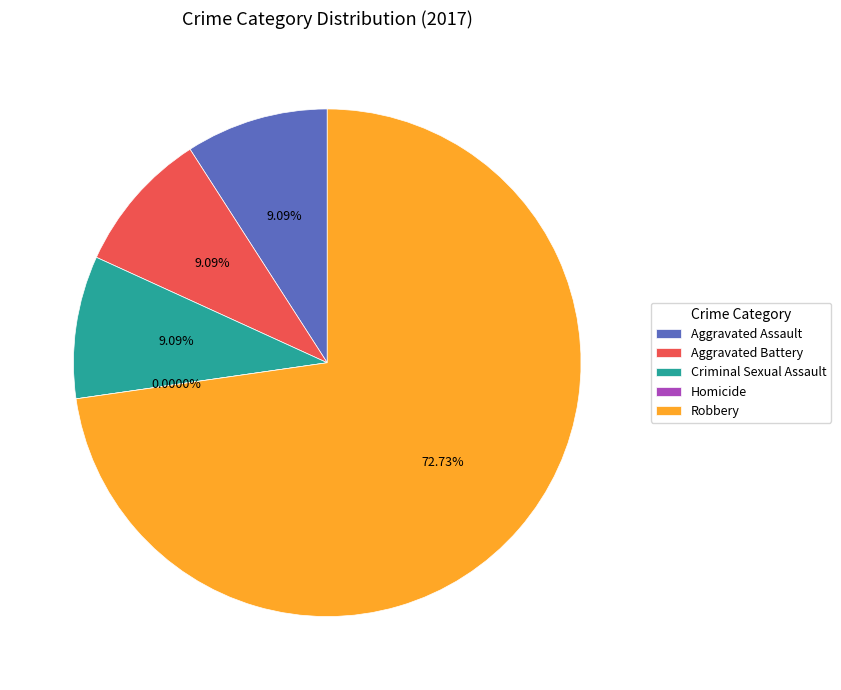

Which slice is the largest?

Robbery